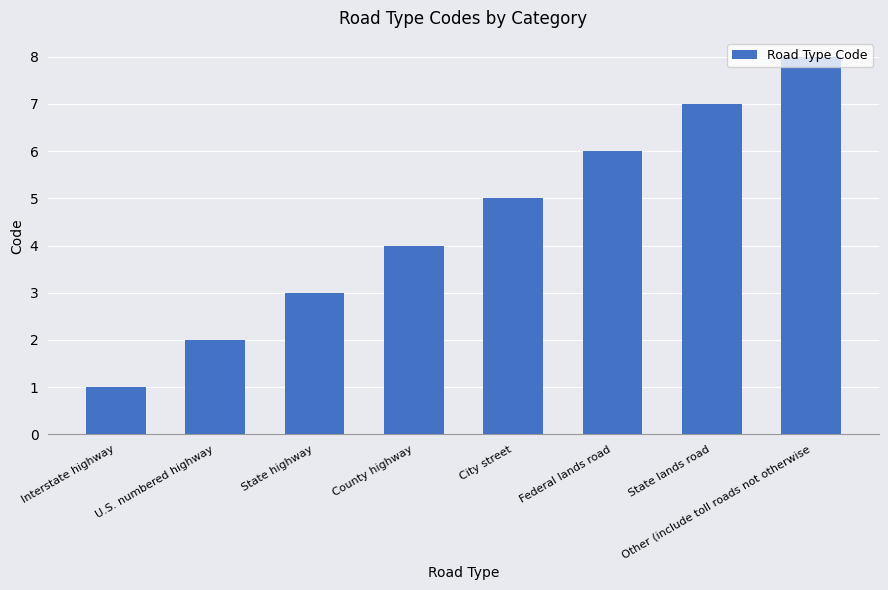

Which category has the lowest value across all series?

Interstate highway